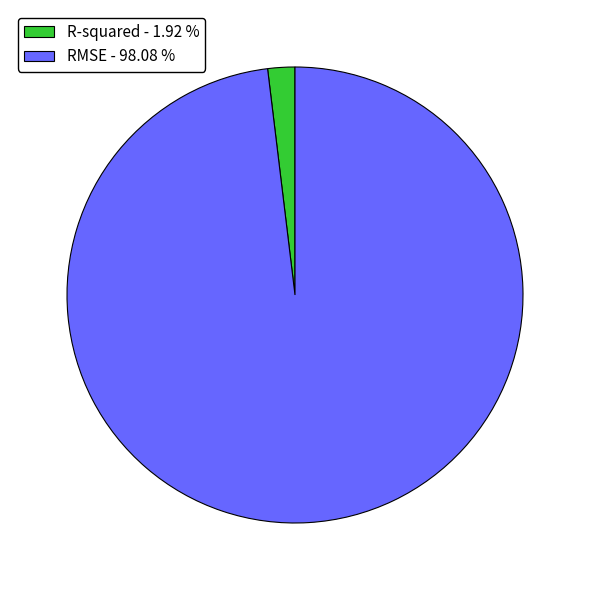

Is the sum of RMSE - 98.08 % and R-squared - 1.92 % greater than half?

Yes